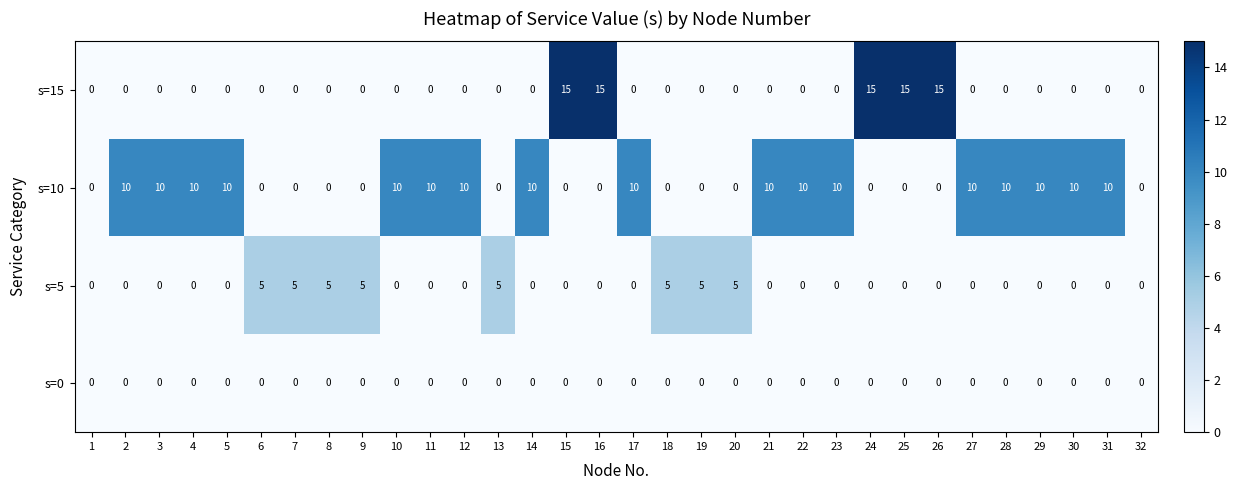

How many data points does each series have?

32